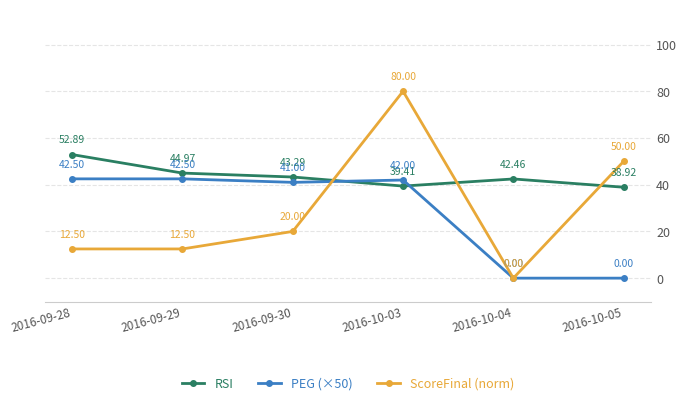

What is the difference between the second highest and second lowest values in the PEG (×50) series?

42.5